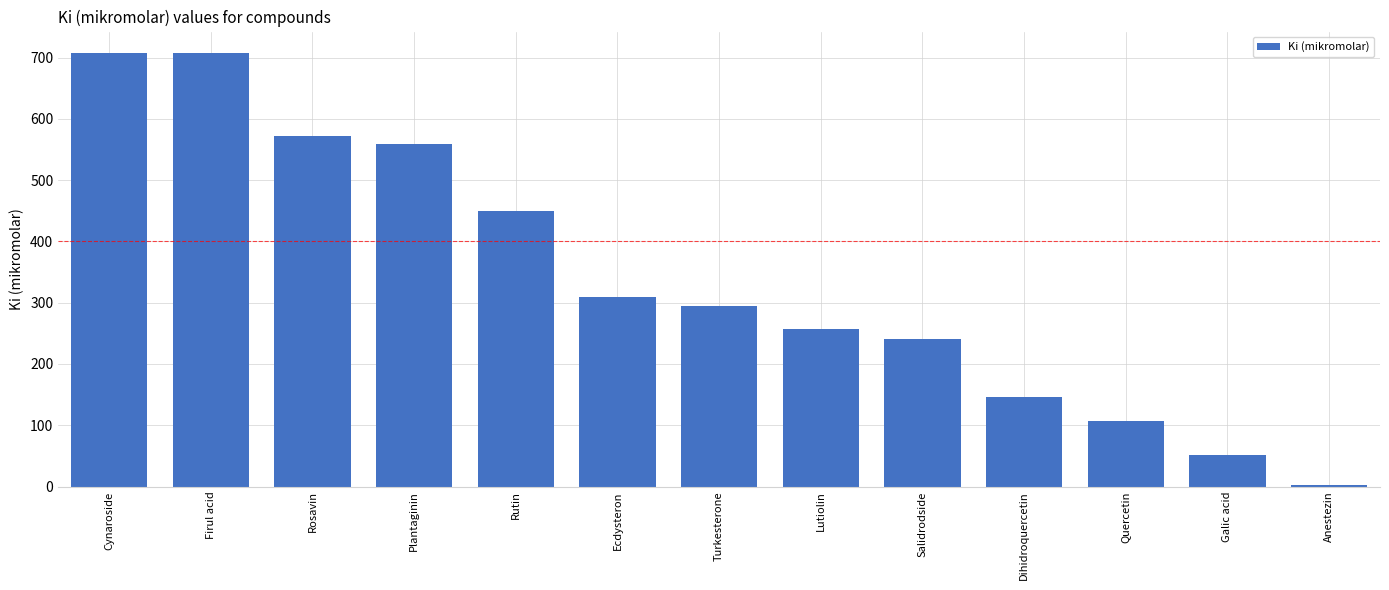

What value does the data have at Firul acid?

706.8